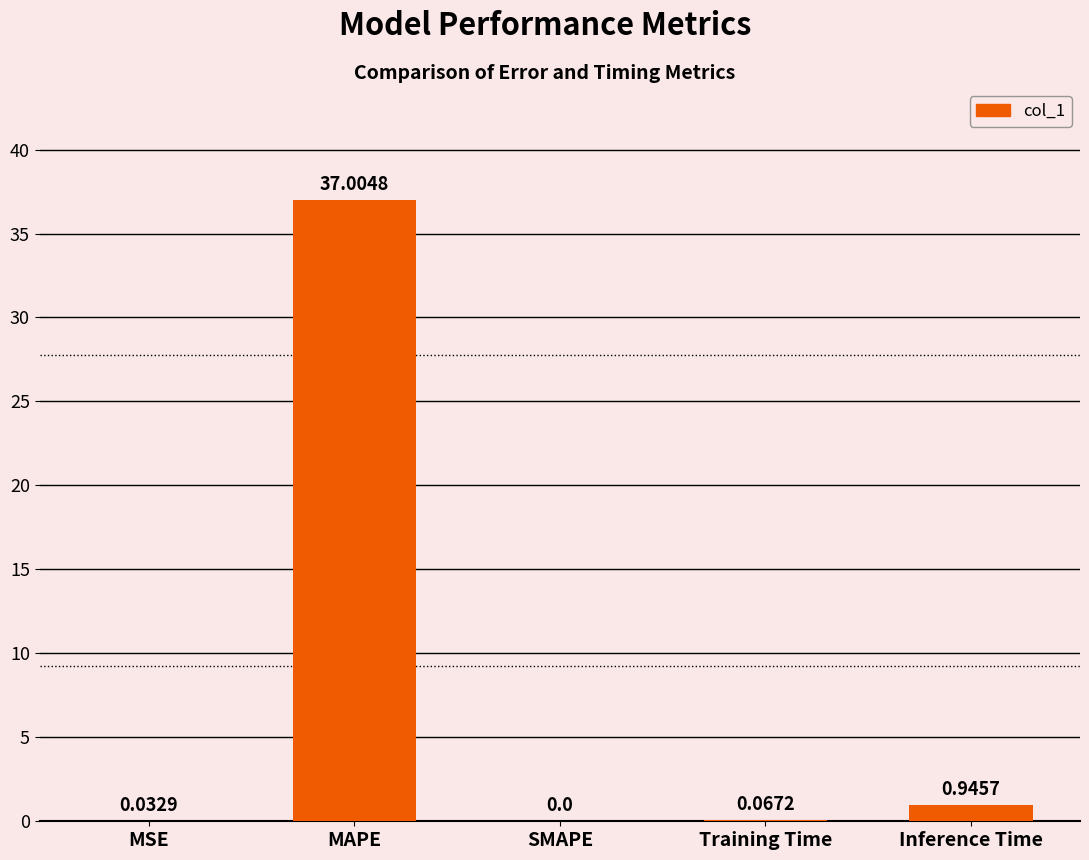

Which has a higher value, Training Time or Inference Time?

Inference Time